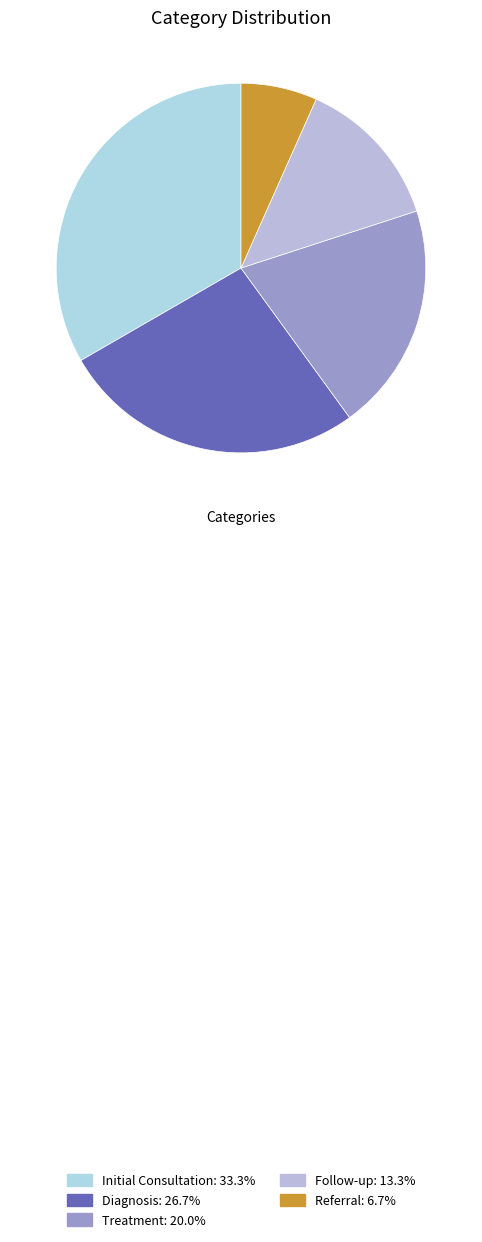

To the nearest percent, what is the difference between the largest and smallest slice percentages?

27%